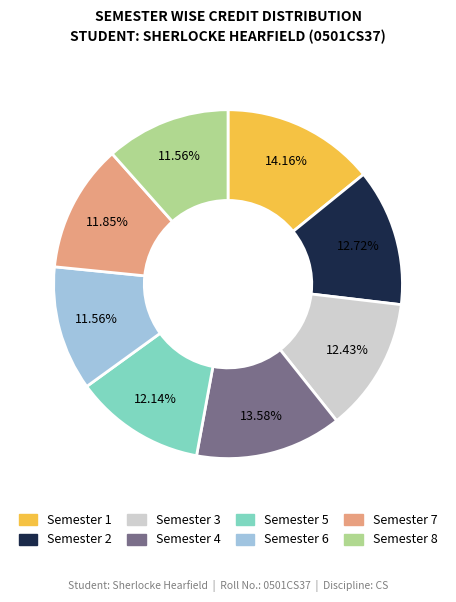

Is Semester 4 the majority of the pie?

No